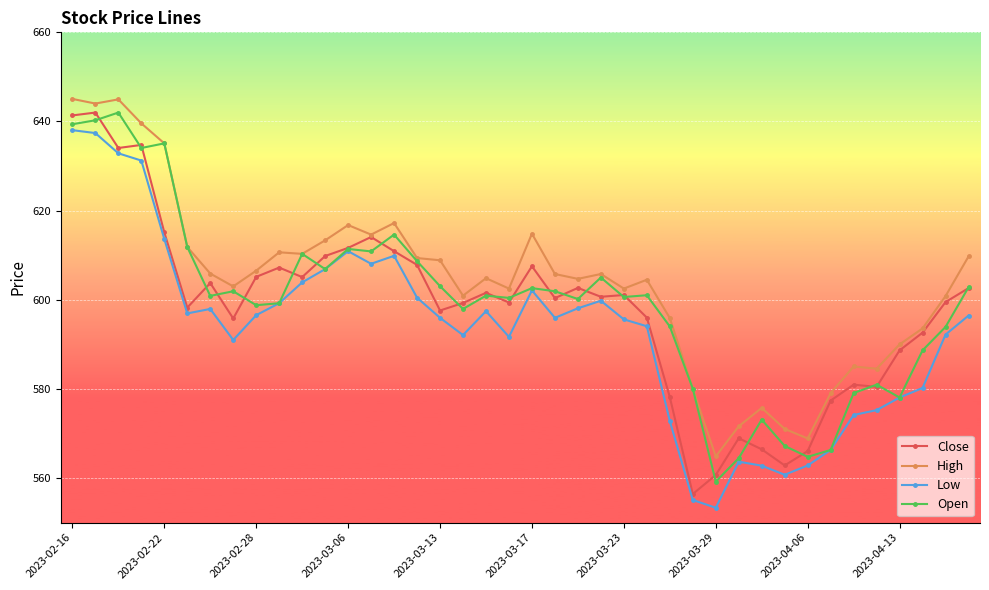

What is the difference between the second highest and second lowest values in the Close series?

80.7